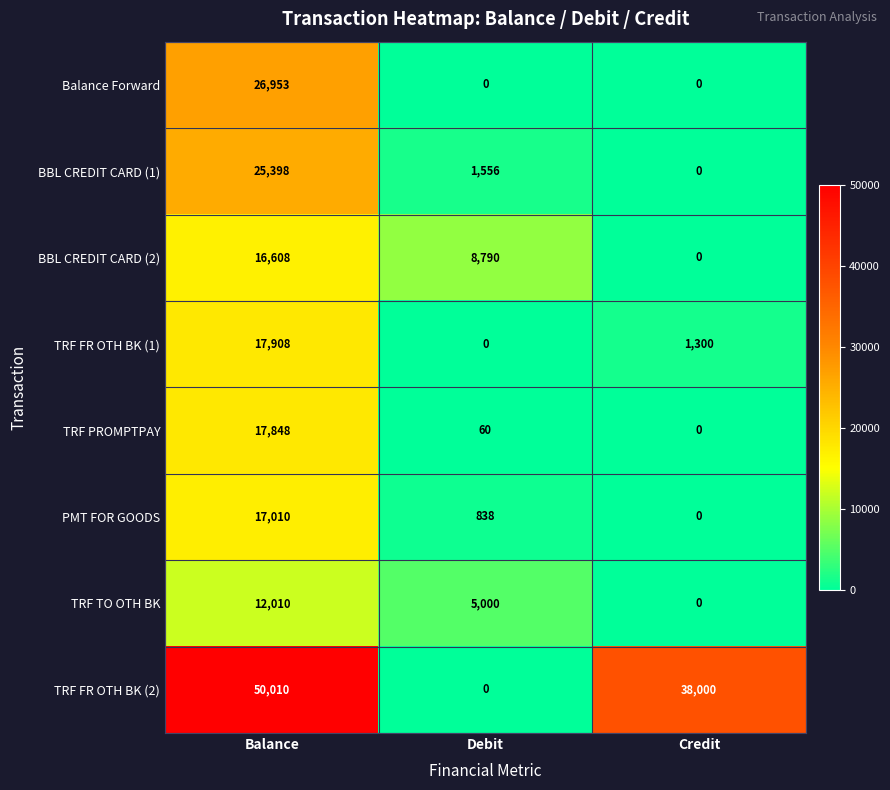

Reading right to left, list all the values displayed in this chart.

Balance Forward: Credit=0	Debit=0	Balance=26953
BBL CREDIT CARD (1): Credit=0	Debit=1556	Balance=25398
BBL CREDIT CARD (2): Credit=0	Debit=8790	Balance=16608
TRF FR OTH BK (1): Credit=1300	Debit=0	Balance=17908
TRF PROMPTPAY: Credit=0	Debit=60	Balance=17848
PMT FOR GOODS: Credit=0	Debit=838	Balance=17010
TRF TO OTH BK: Credit=0	Debit=5000	Balance=12010
TRF FR OTH BK (2): Credit=38000	Debit=0	Balance=50010